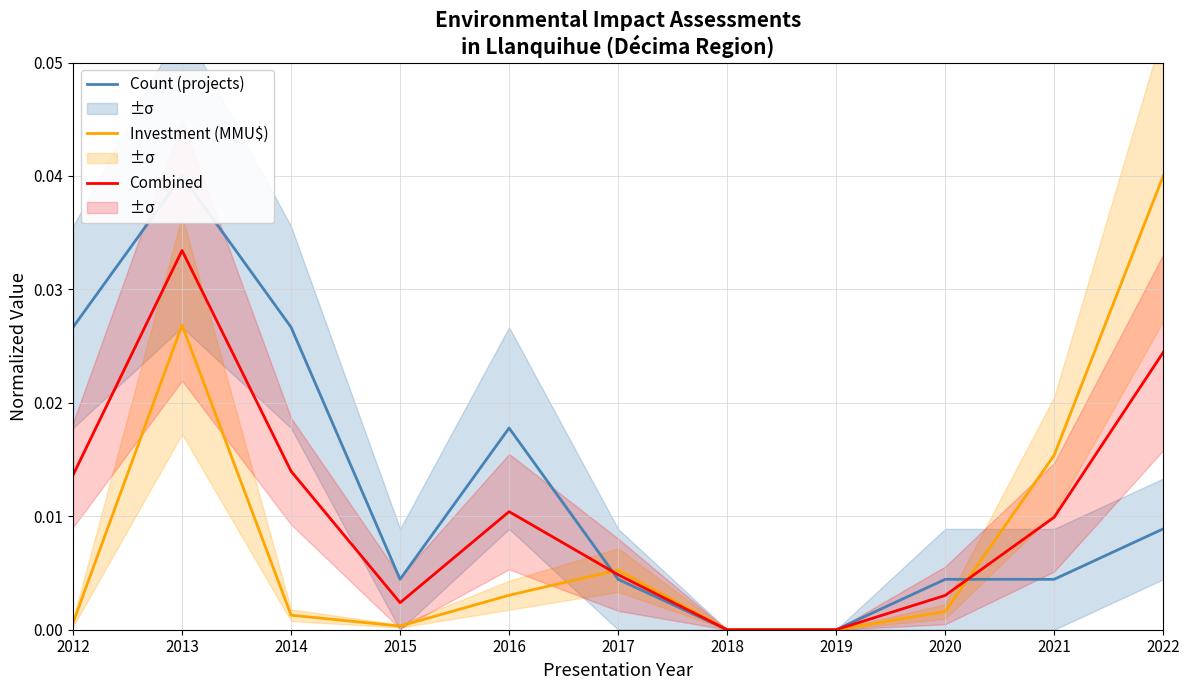

Where do Investment (MMU$) and Count (projects) first cross each other?

2016 and 2017